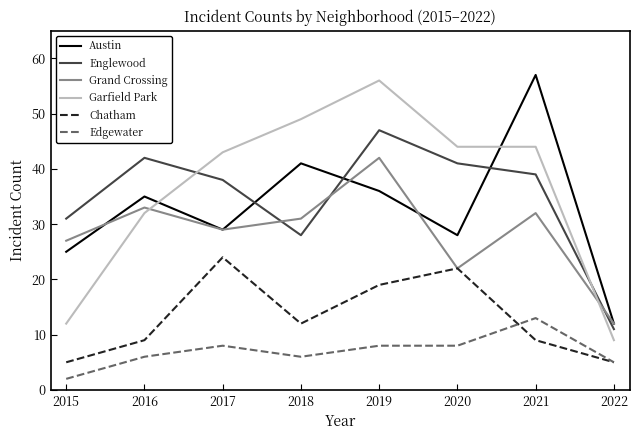

True or false: Austin has a value of 36 at 2019.

True